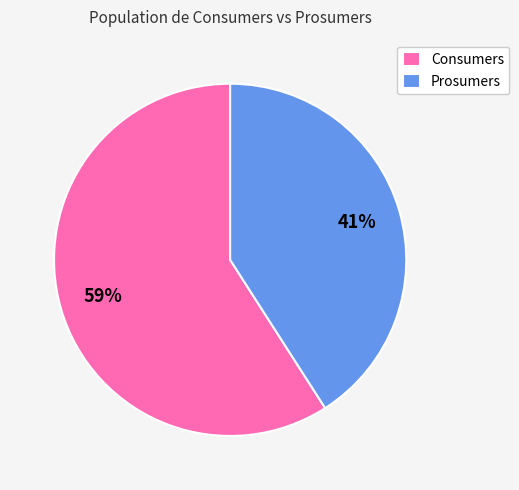

What is the ratio of the value at Consumers to the value at Prosumers?

1.4